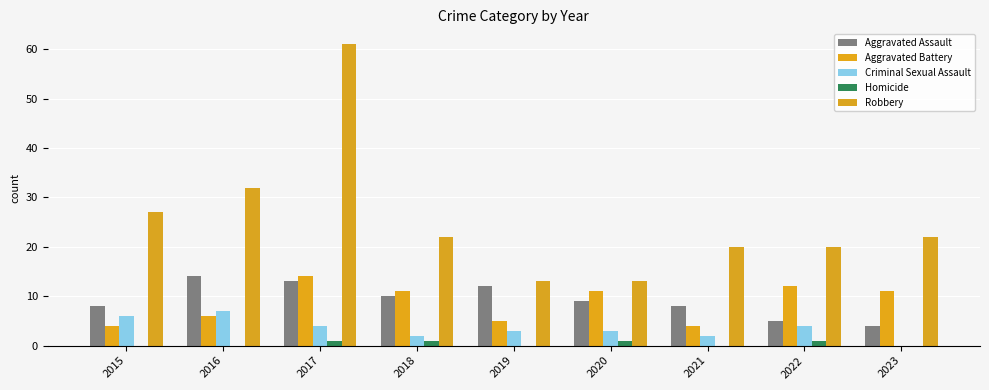

Between 2017 and 2023, which series saw the biggest shift?

Robbery